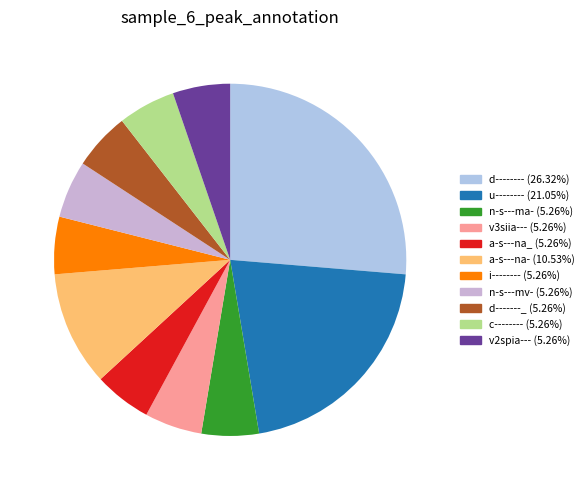

Count the number of slices in the pie.

11